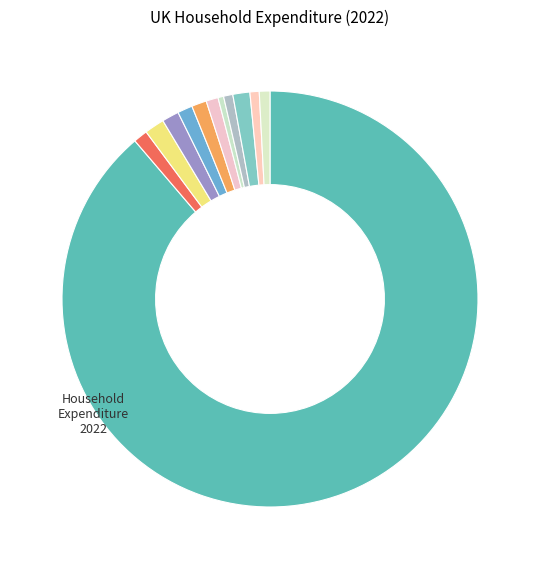

To the nearest percent, what is the average slice percentage?

8%